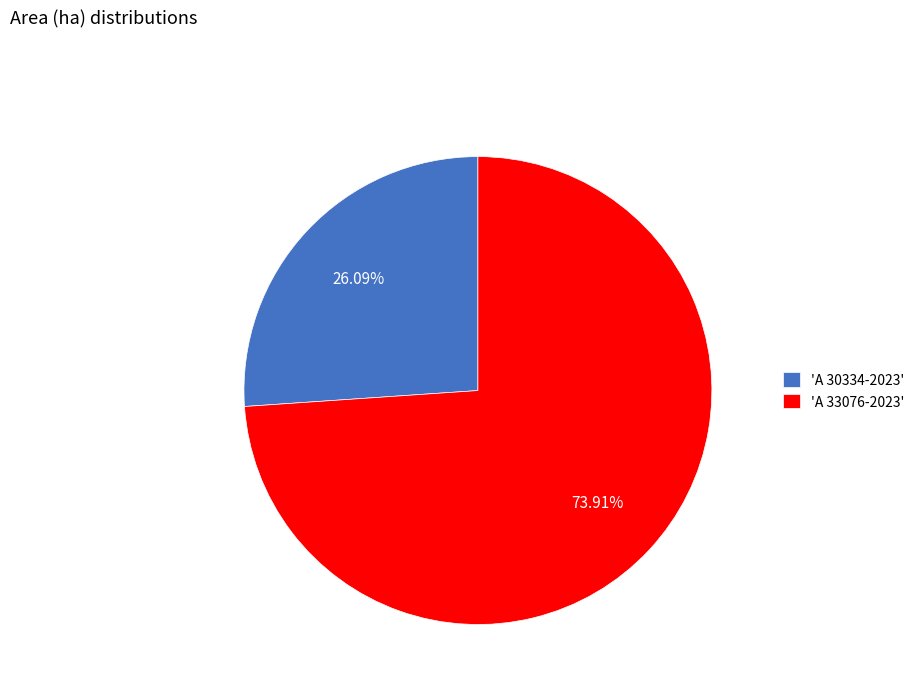

Rank the categories by value from lowest to highest.

'A 30334-2023', 'A 33076-2023'